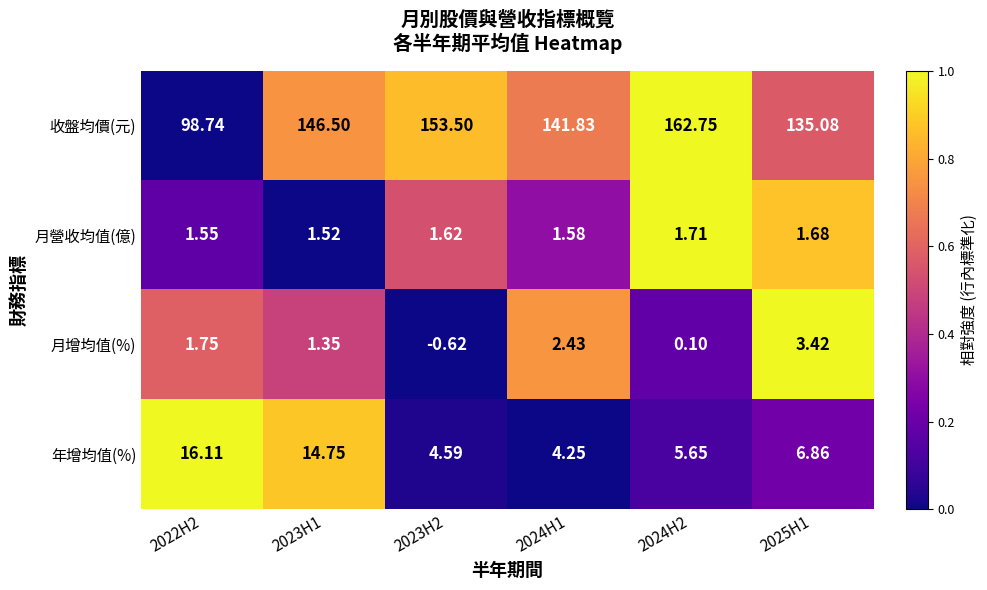

Rank the series at 2023H2 from lowest to highest value.

月增均值(%), 月營收均值(億), 年增均值(%), 收盤均價(元)